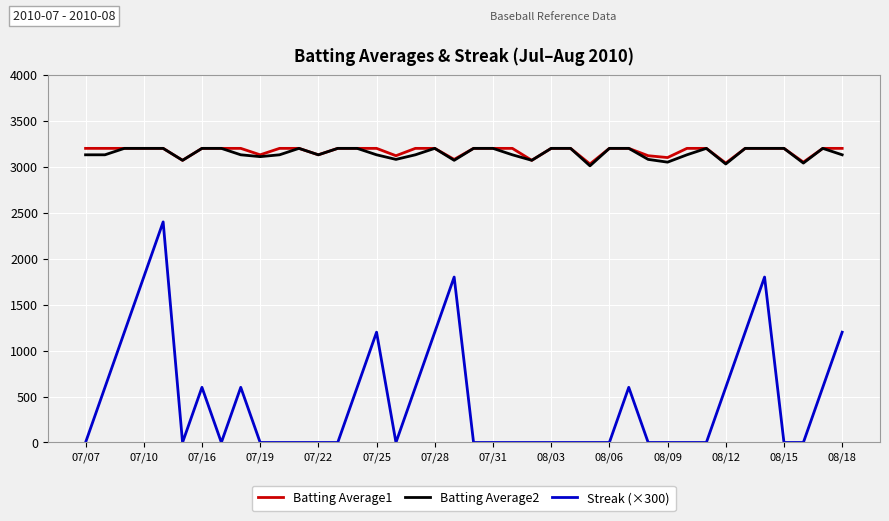

True or false: Batting Average1 and Streak (×300) cross at least once.

False